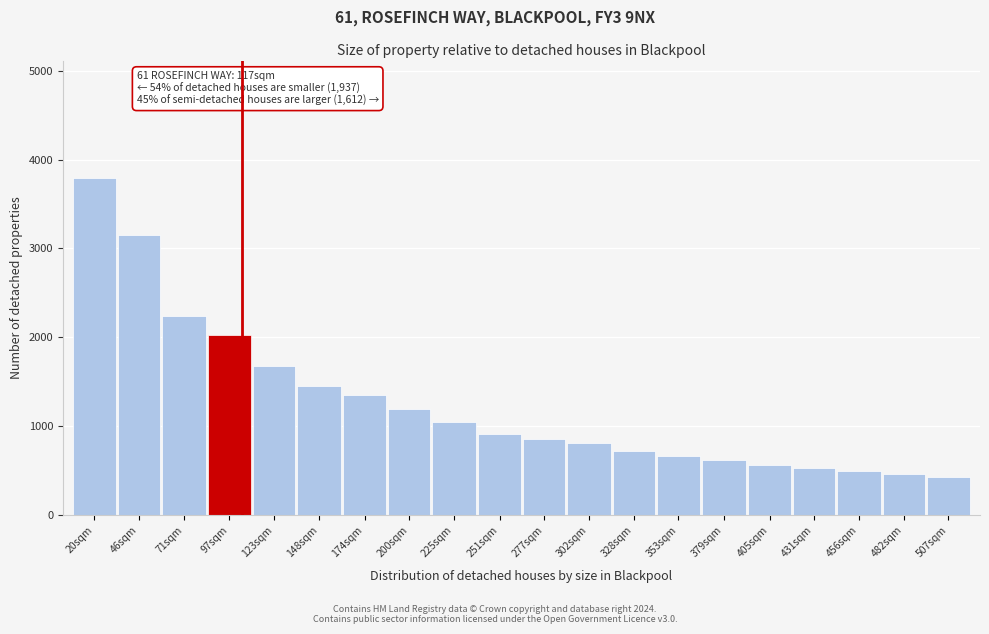

Reading left to right, extract all data points from this chart.

3788.2	3146.3	2236.7	2027.6	1679.2	1453.5	1350.9	1196.5	1042.0	909.7	852.0	808.0	716.4	658.4	613.4	558.3	530.6	498.3	462.1	427.7